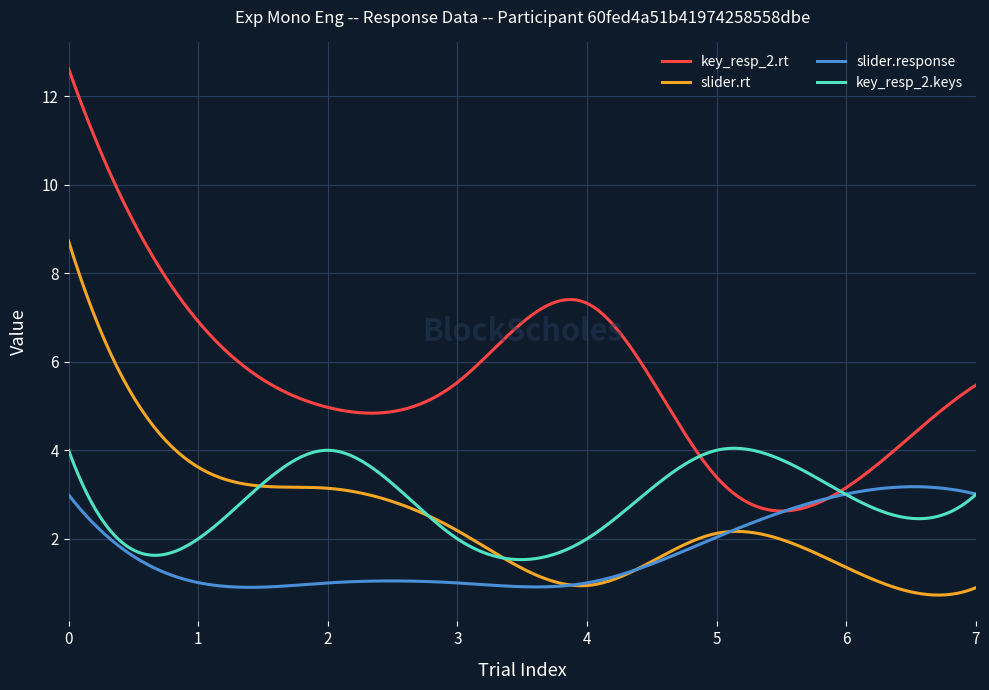

Is this an area chart (filled region under the line)?

No